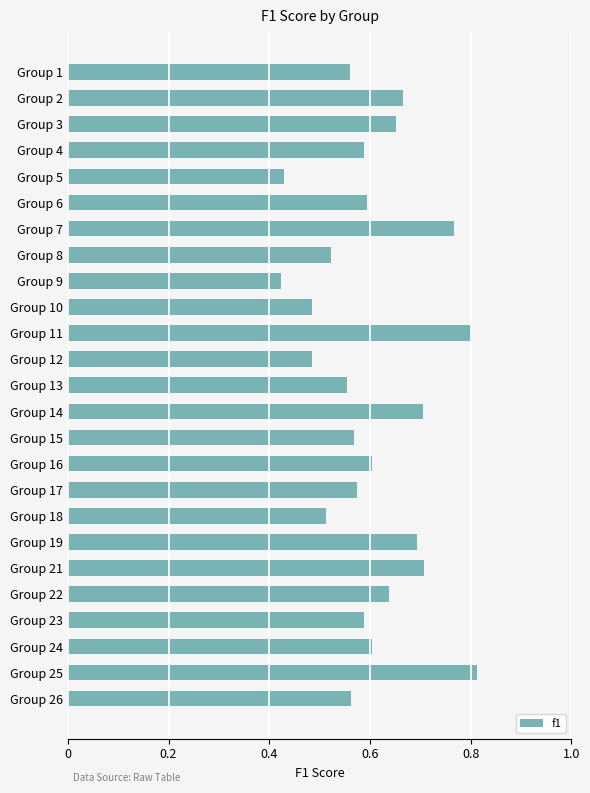

Is it true that the value at Group 22 is 0.6?

True